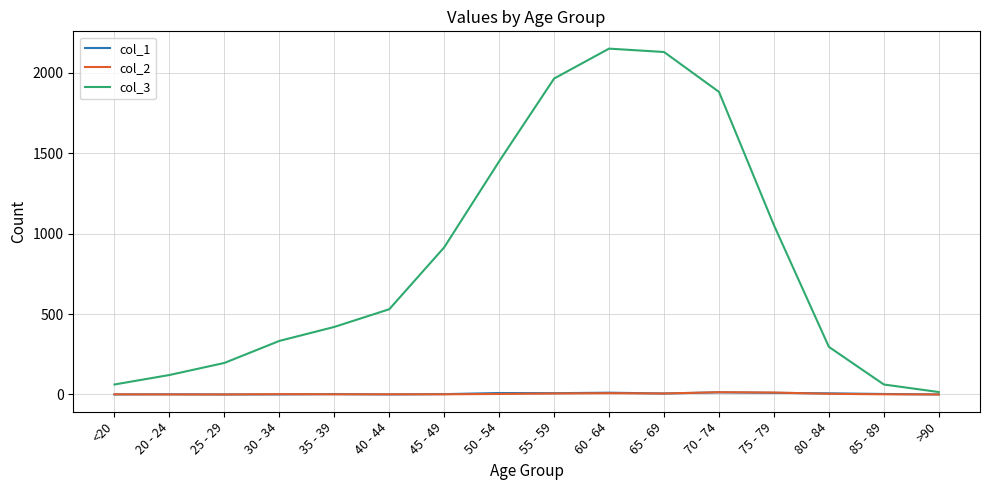

The col_2 series shows 6 at 65 - 69. True or false?

True